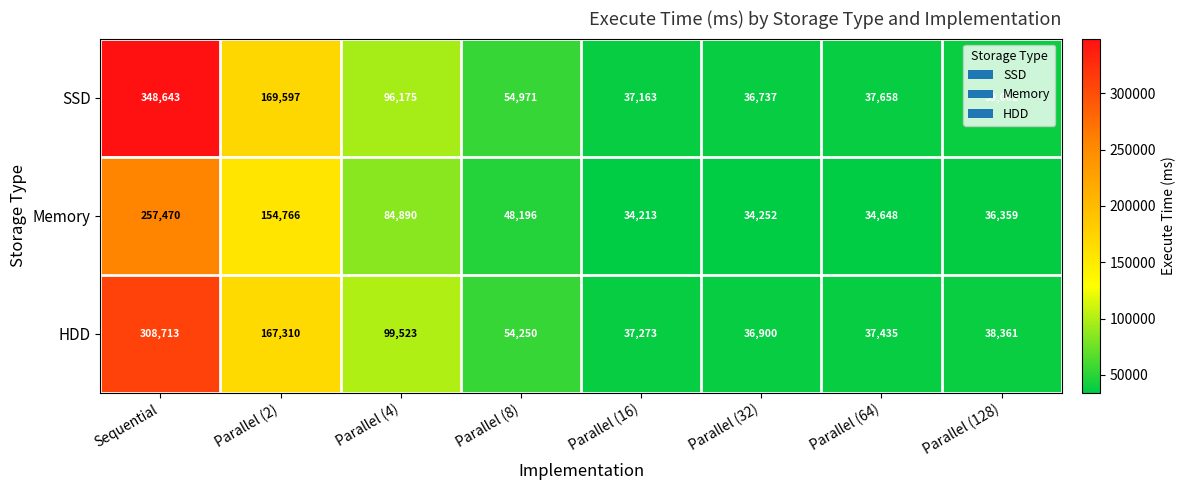

At which category does the chart reach its minimum across all series?

Parallel (16)